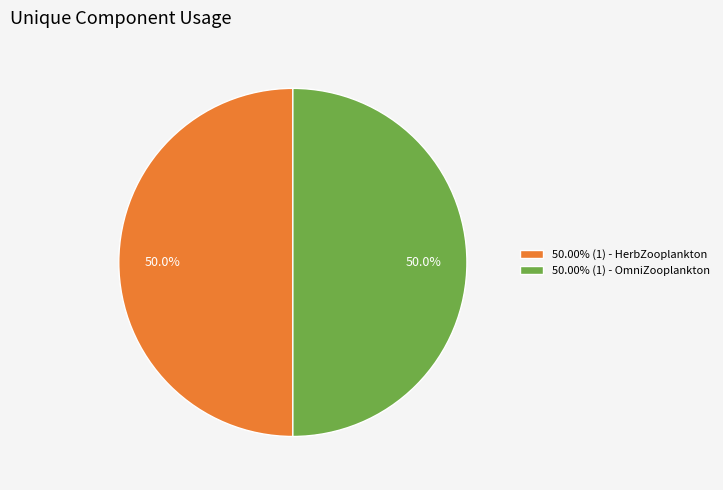

What is the ratio of the value at 50.00% (1) - OmniZooplankton to the value at 50.00% (1) - HerbZooplankton?

1.0